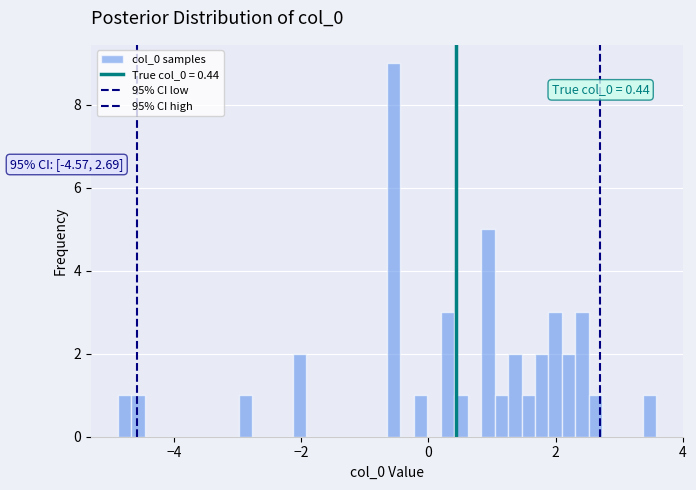

Around what value on the x-axis is the tallest bar? Give the approximate position of its centre, as read against the axis.

-0.6